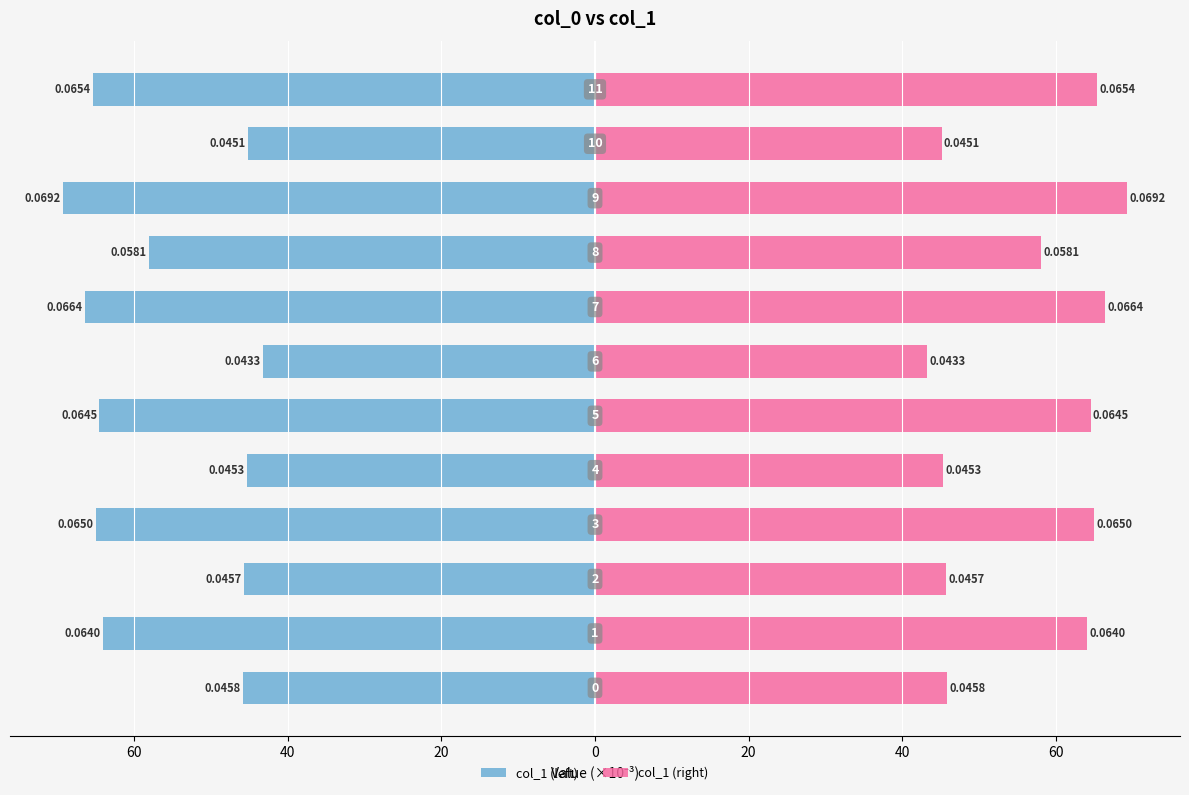

Rank the series by their average value, from highest to lowest.

col_1 (right), col_1 (left)